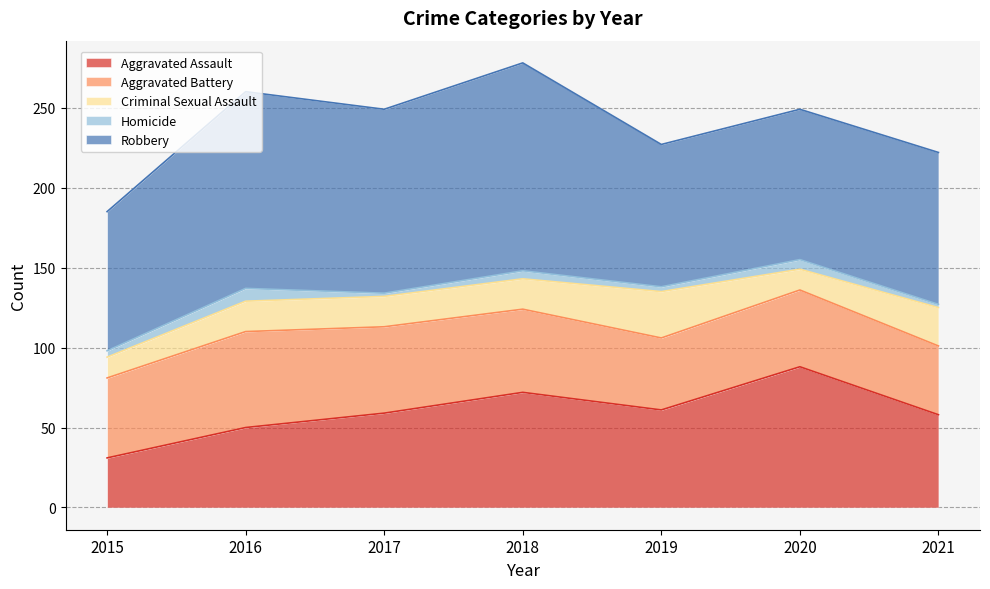

At how many categories does at least one series exceed 63?

7